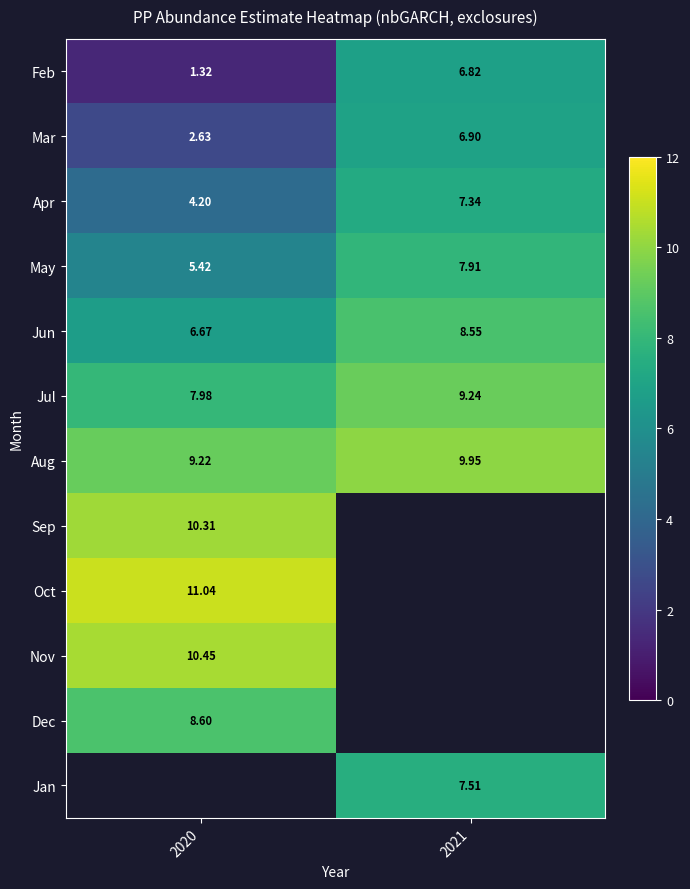

What value does the Mar series have at 2020?

2.6